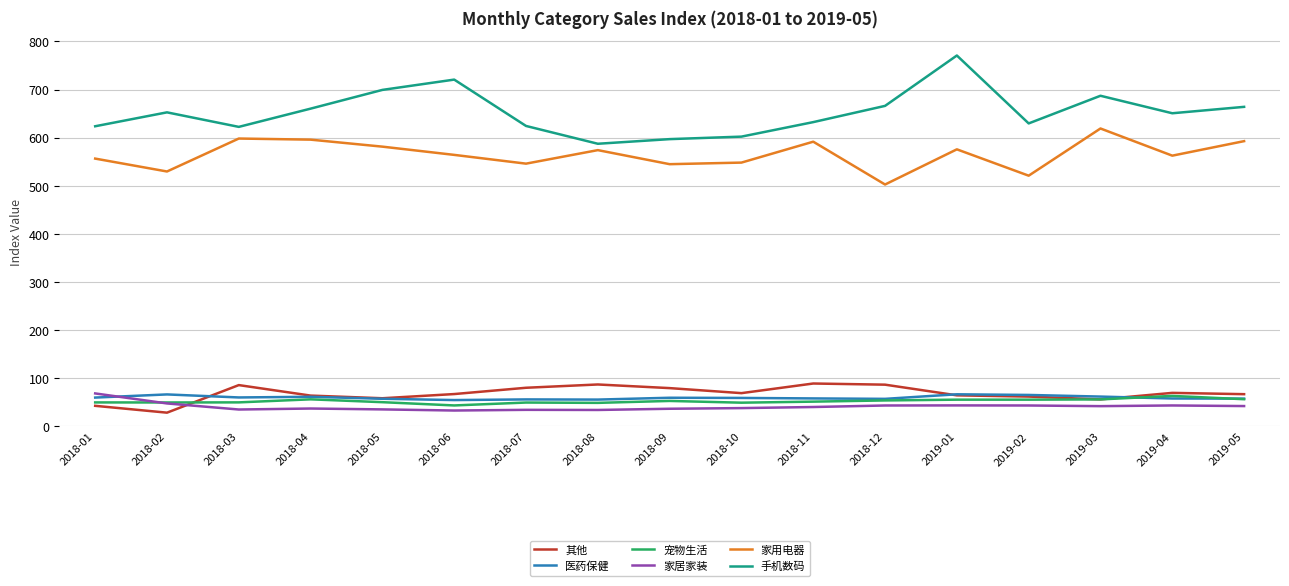

What is the greatest value displayed?

770.9